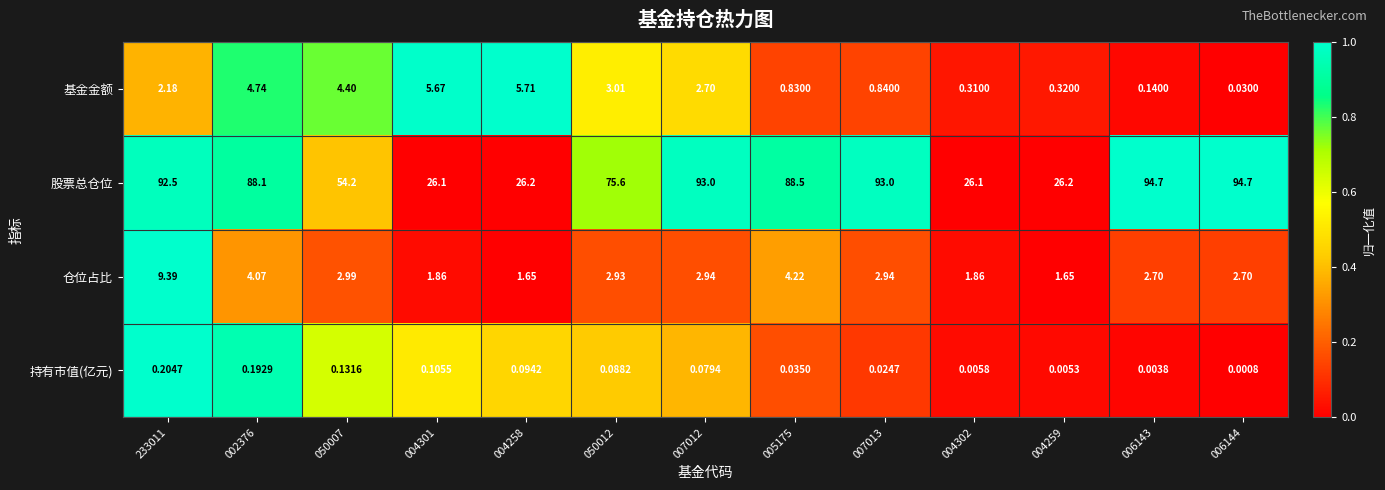

Which series changed the most between 002376 and 005175?

基金金额